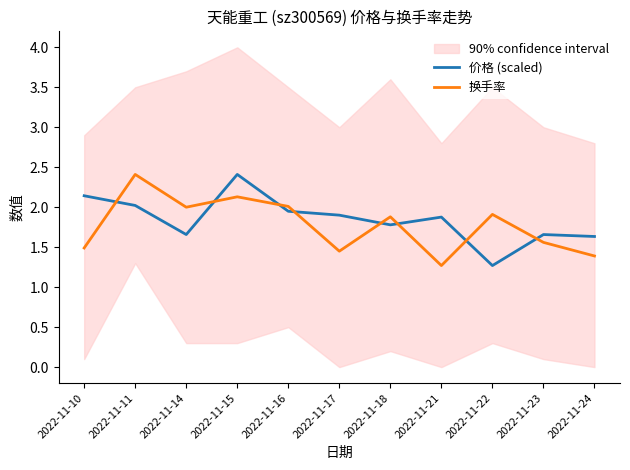

Between which two adjacent categories do 换手率 and 价格 (scaled) first intersect?

2022-11-10 and 2022-11-11